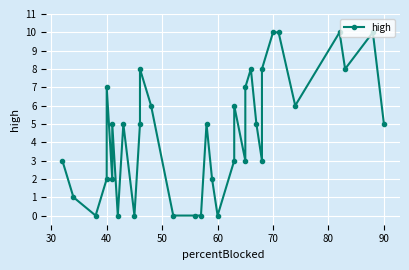

Does the chart display data point markers on the line(s)?

Yes